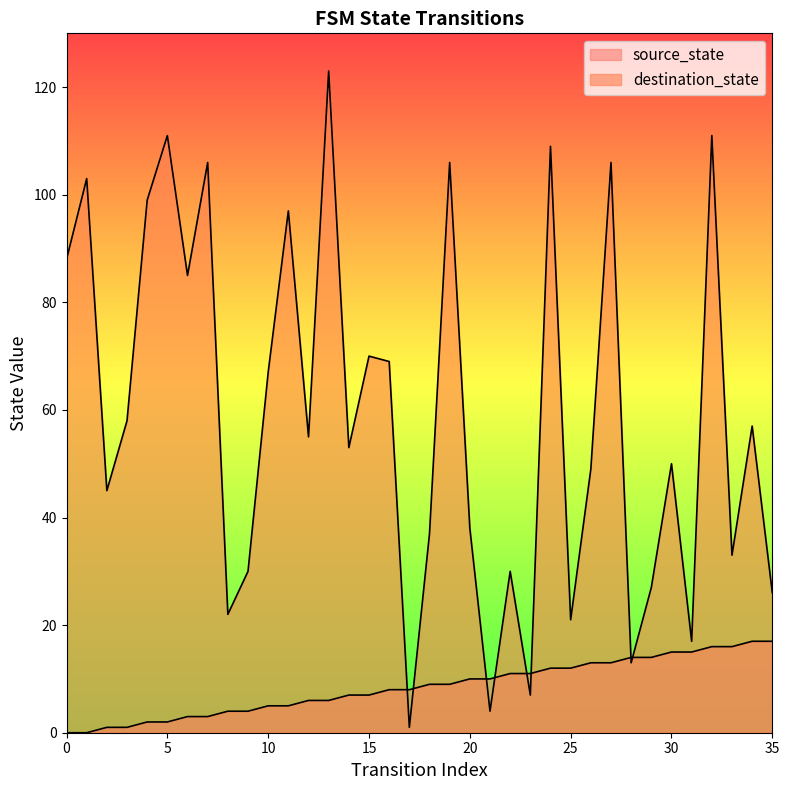

Does the chart have visible grid lines?

No